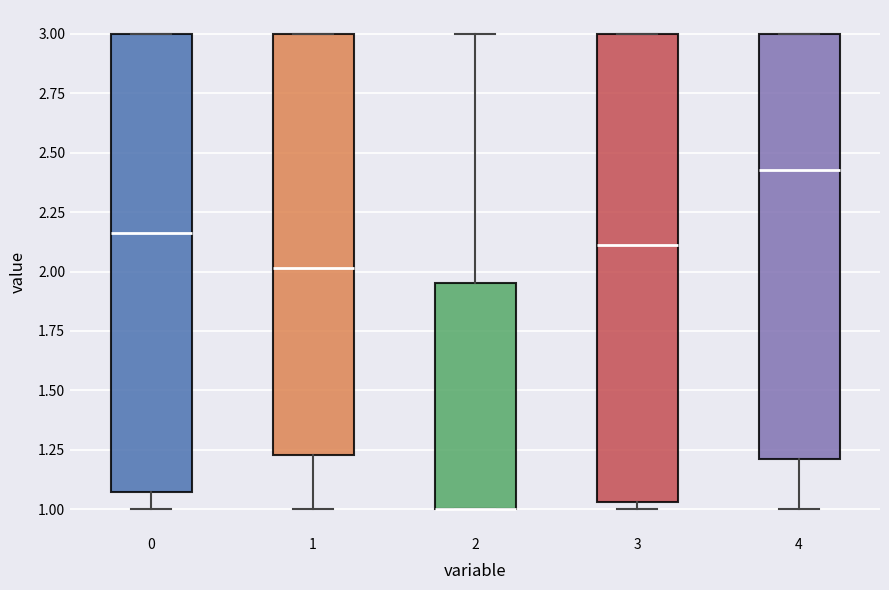

Reading left to right, transcribe this box plot: for each box, give where its median line is, the range the box spans, and where its two whiskers end, as read against the y-axis. The values are not printed on the chart, so give them approximately, as read against the axis.

0: median 2.15, box 1.05 to 3.00, whiskers 1.00 to 3.00
1: median 2.00, box 1.25 to 3.00, whiskers 1.00 to 3.00
2: median 1.00 (drawn on the box's lower edge), box 1.00 to 1.95, whiskers 1.00 to 3.00
3: median 2.10, box 1.05 to 3.00, whiskers 1.00 to 3.00
4: median 2.45, box 1.20 to 3.00, whiskers 1.00 to 3.00